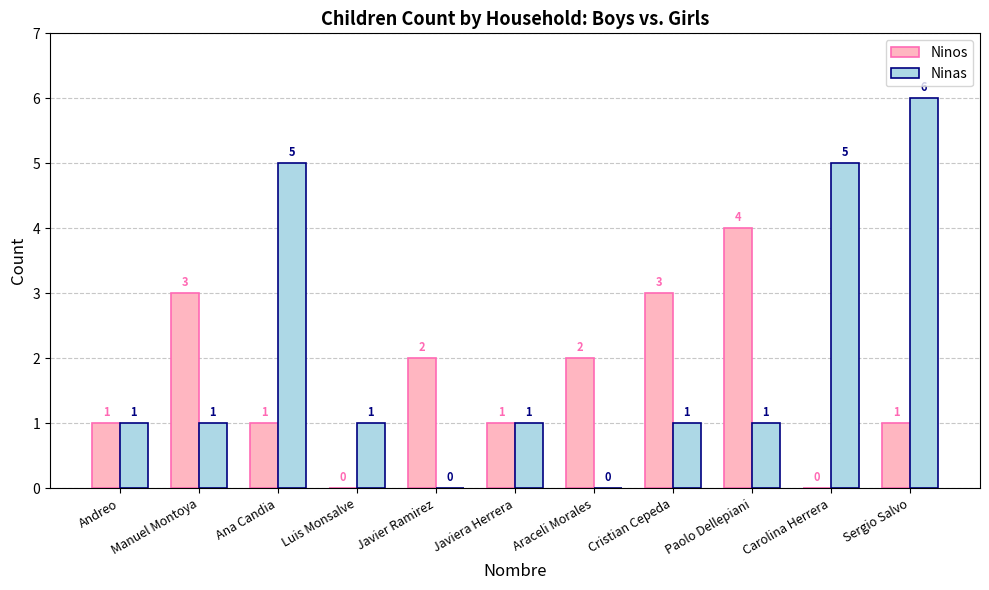

At which category is the sum across all series the highest?

Sergio Salvo